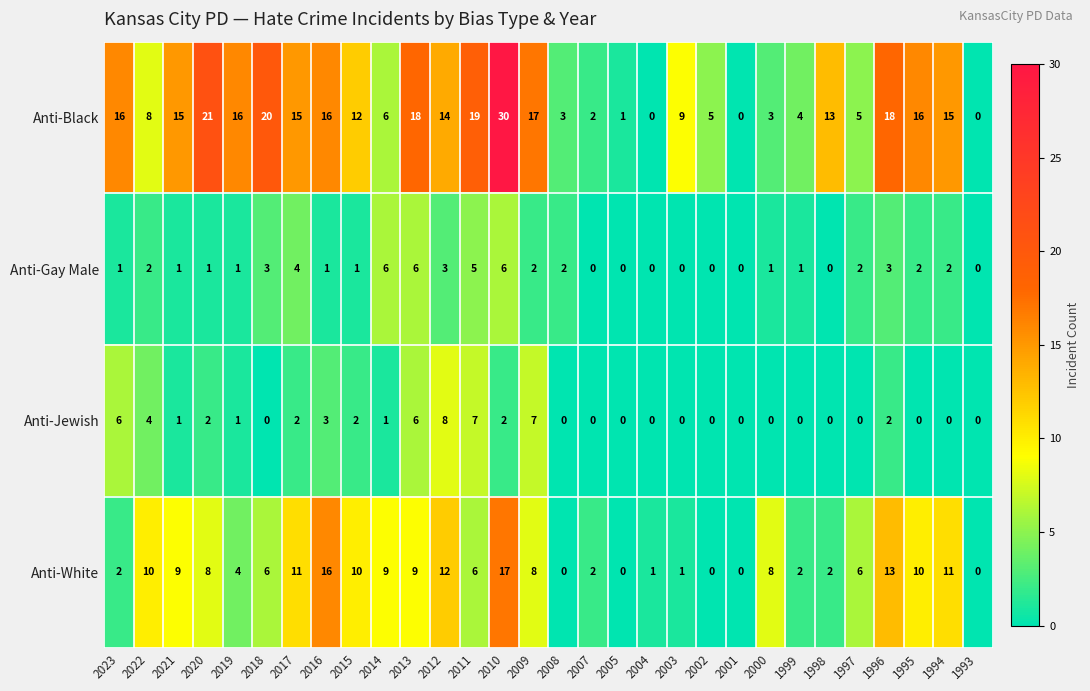

What is the spread (max minus min) of values at 2023?

15